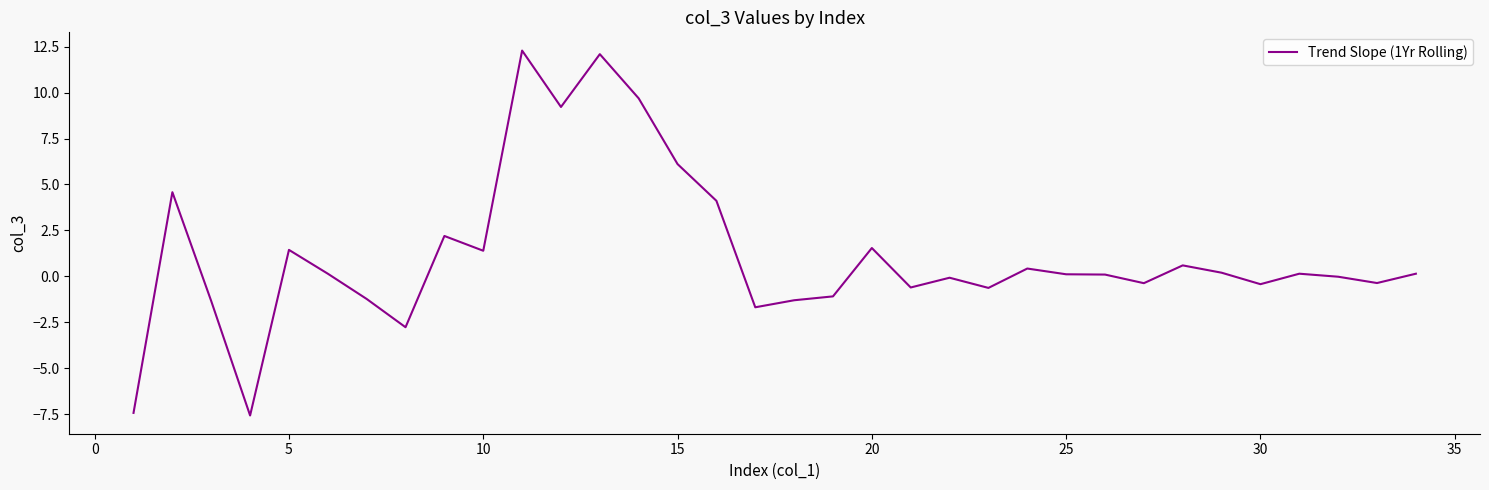

What is the difference between the maximum and minimum values?

19.9